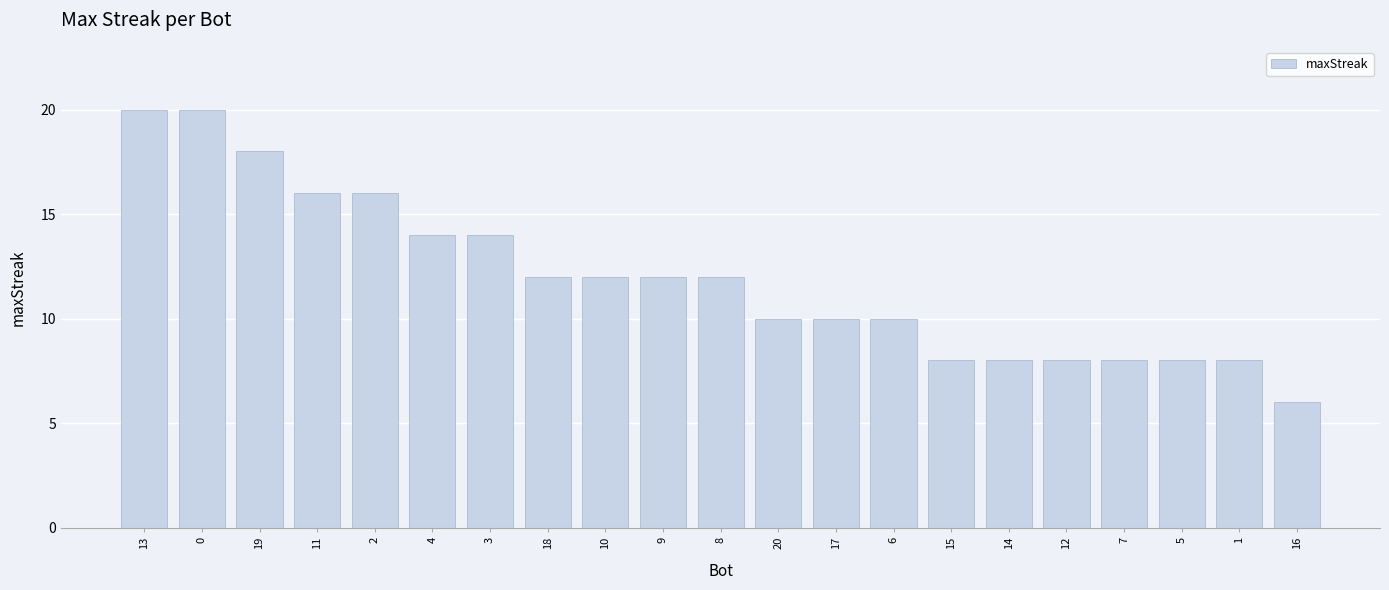

What is the label of the 11th bar from the left?

8